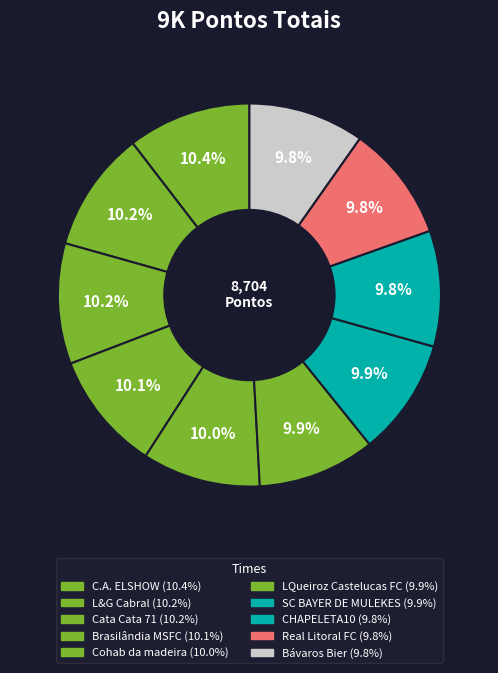

Which slice is the smallest?

Bávaros Bier